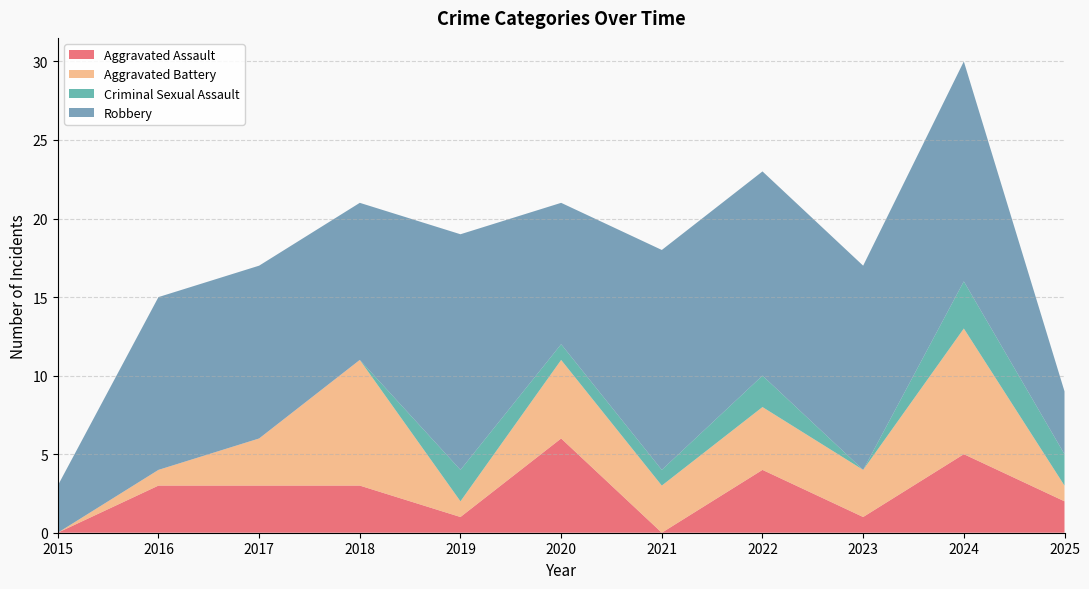

Reading right to left, list all the values displayed in this chart.

Aggravated Assault: 2	5	1	4	0	6	1	3	3	3	0
Aggravated Battery: 1	8	3	4	3	5	1	8	3	1	0
Criminal Sexual Assault: 2	3	0	2	1	1	2	0	0	0	0
Robbery: 4	14	13	13	14	9	15	10	11	11	3